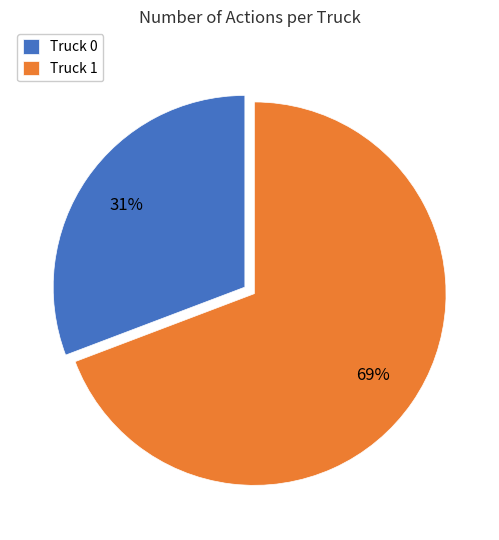

Combined, do Truck 1 and Truck 0 account for over 50%?

Yes